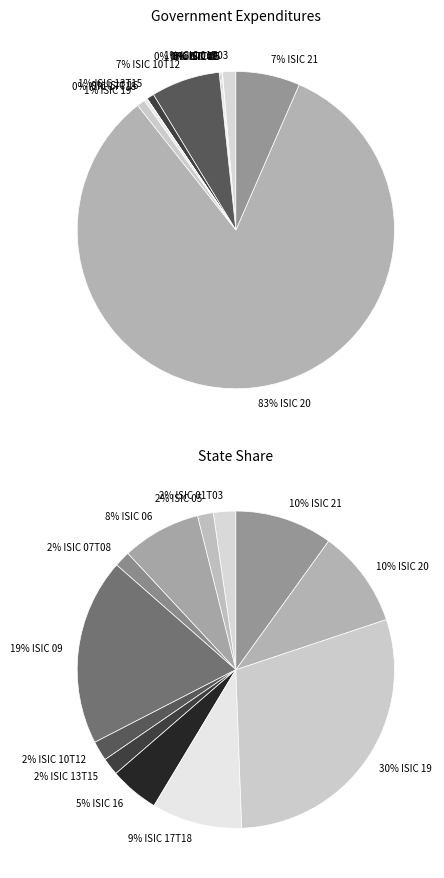

Which category has the smallest portion of the pie?

ISIC 09